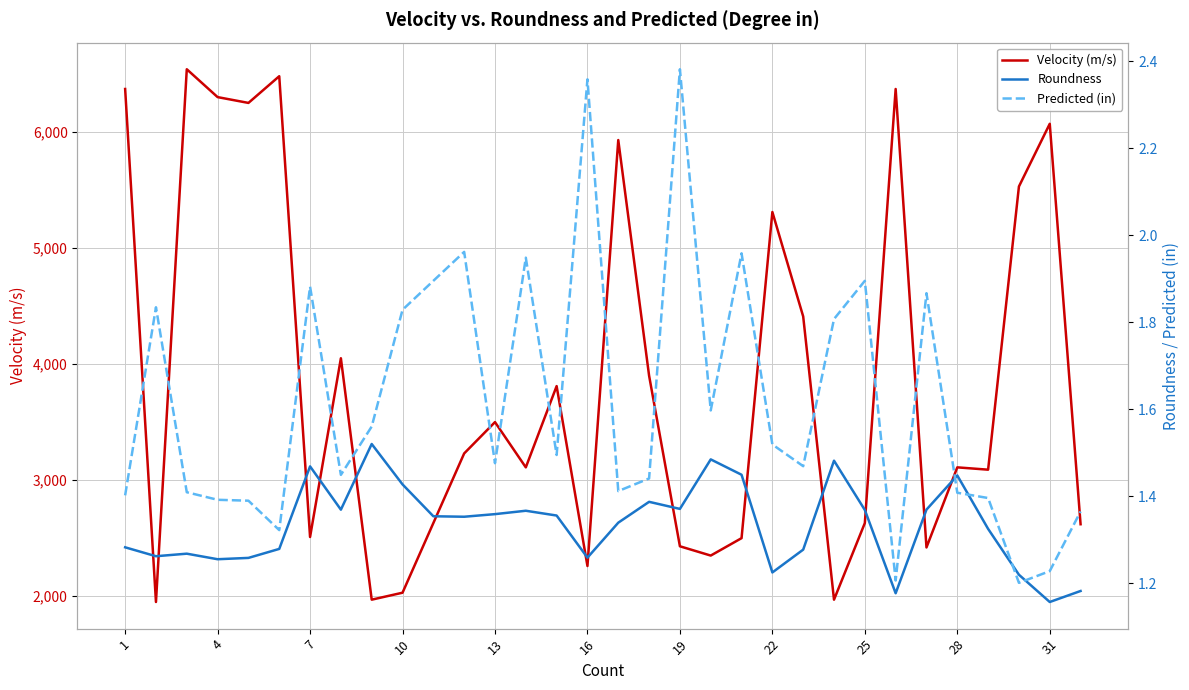

Is it true that Predicted (in) equals 1.5 at 22?

True